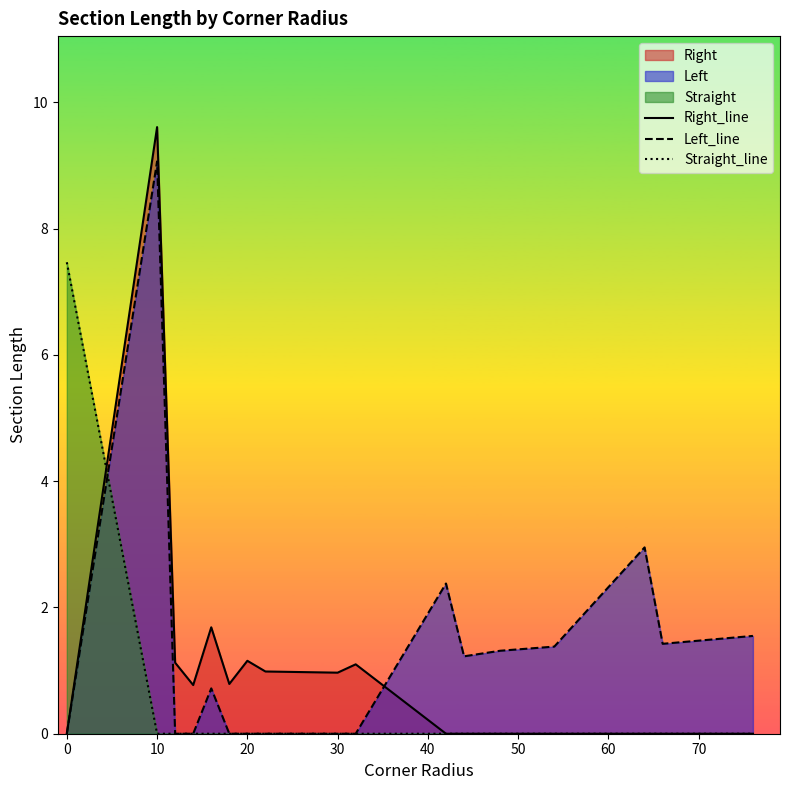

What is the average value of the Left_line series?

1.3